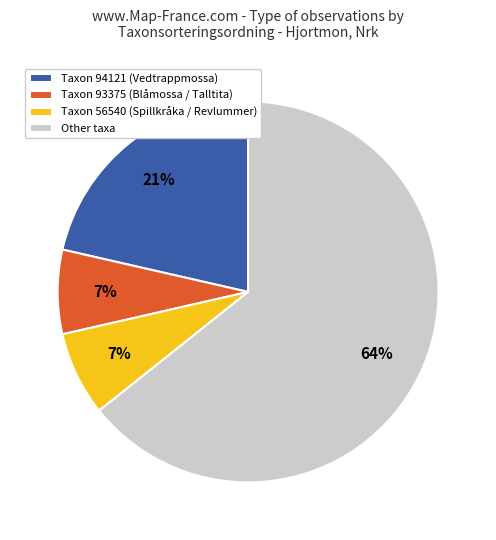

Is the sum of Taxon 56540 (Spillkråka / Revlummer) and Taxon 94121 (Vedtrappmossa) greater than half?

No